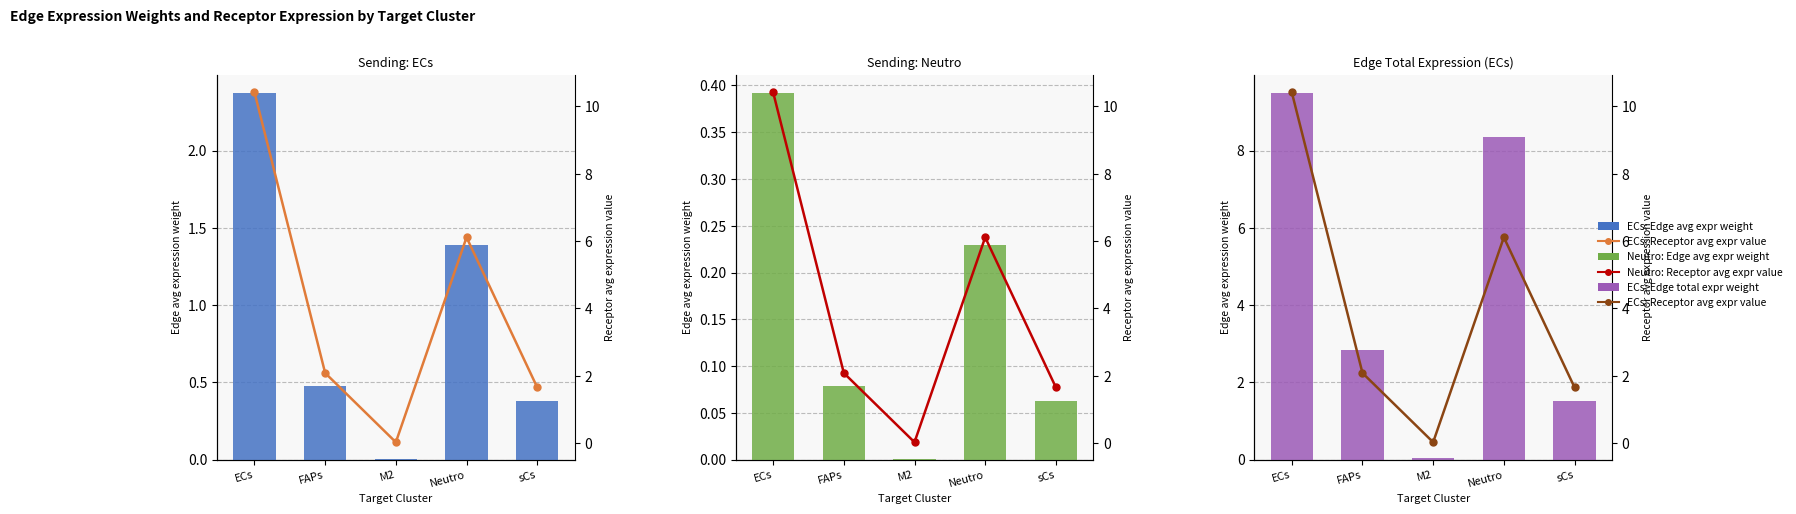

Between ECs and M2, which is larger?

ECs